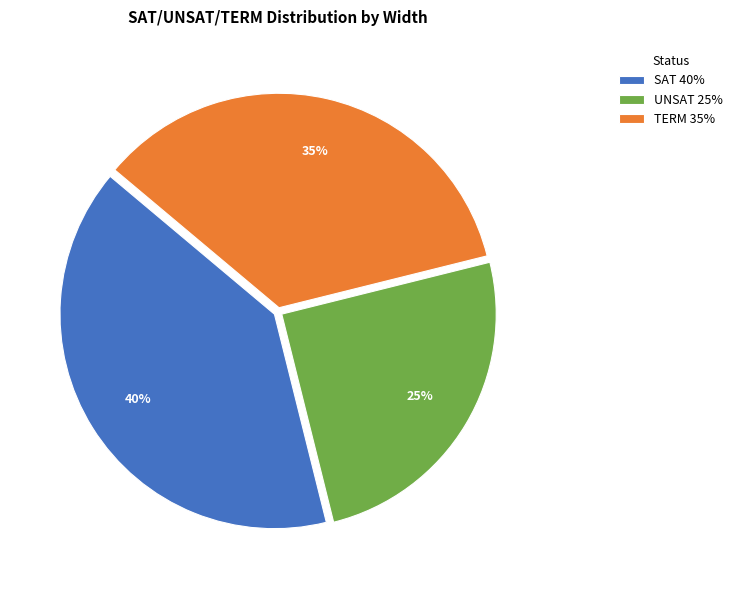

To the nearest percent, what is the combined percentage of UNSAT and TERM?

60%